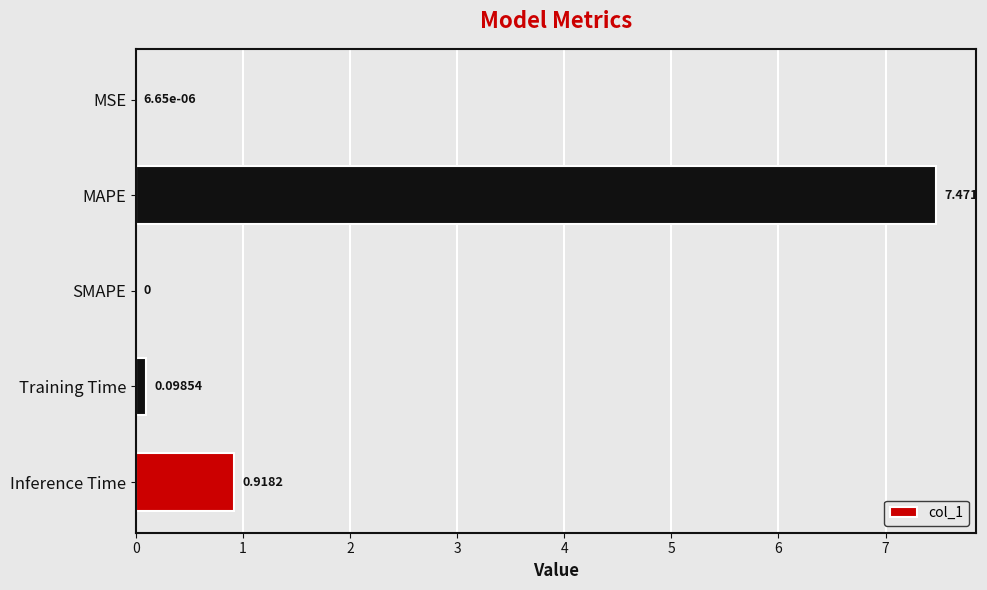

Between MSE and MAPE, which is larger?

MAPE